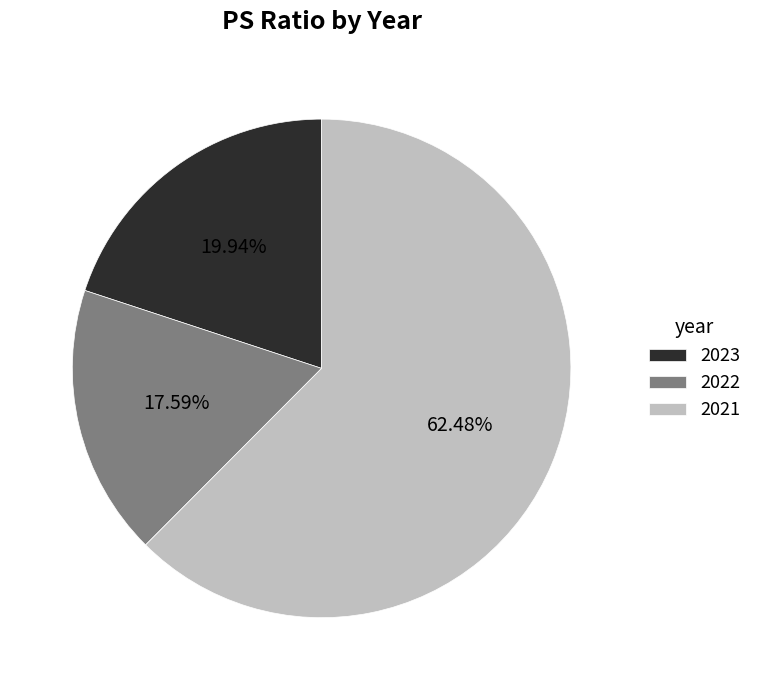

To the nearest percent, what is the difference between the largest and smallest slice percentages?

45%